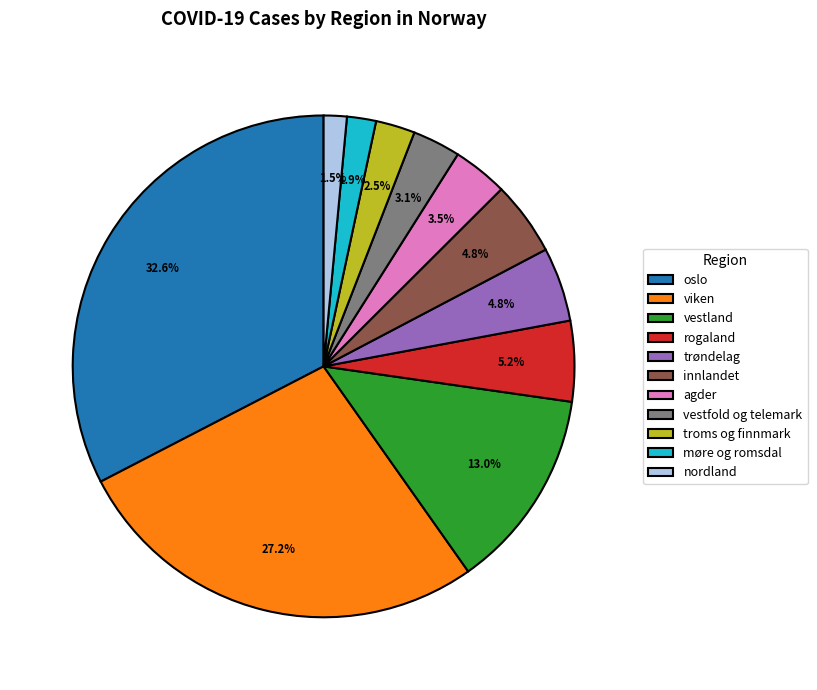

What is the largest slice in the pie chart?

oslo